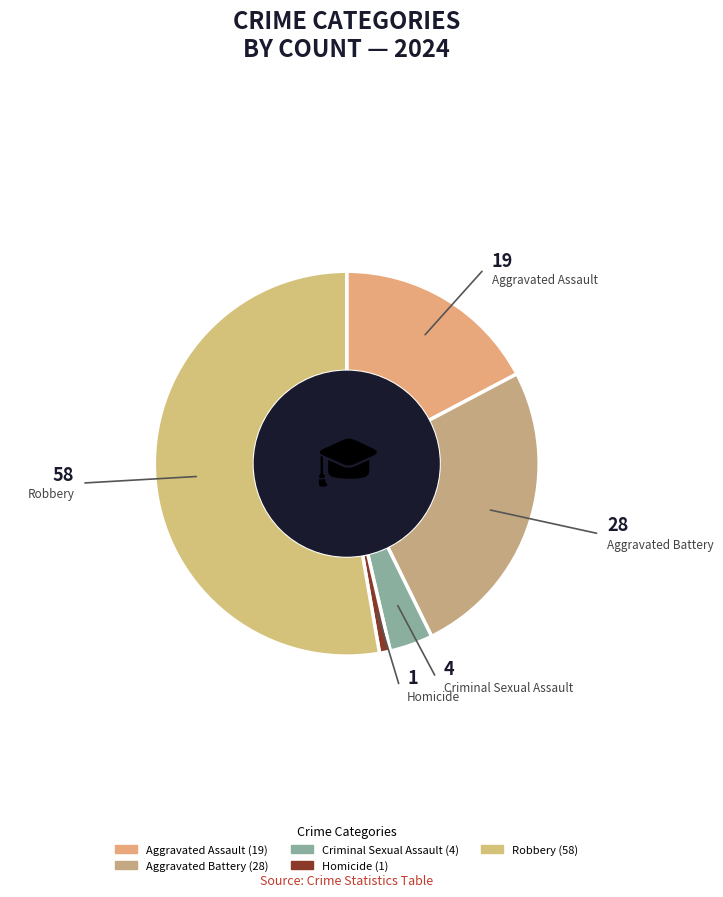

Does any single category account for the majority?

Yes